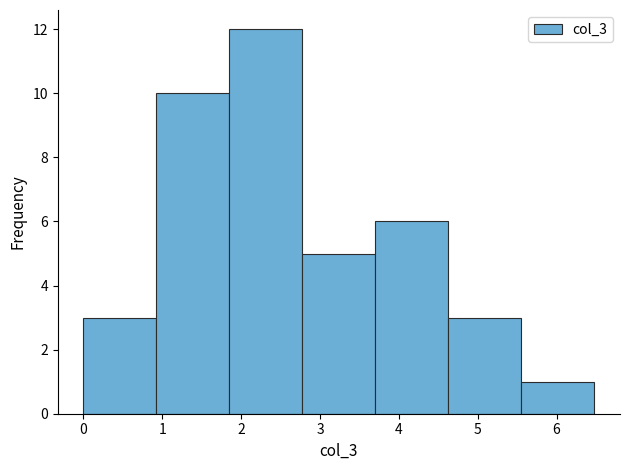

Which range on the x-axis has the tallest bar?

1.9 to 2.8